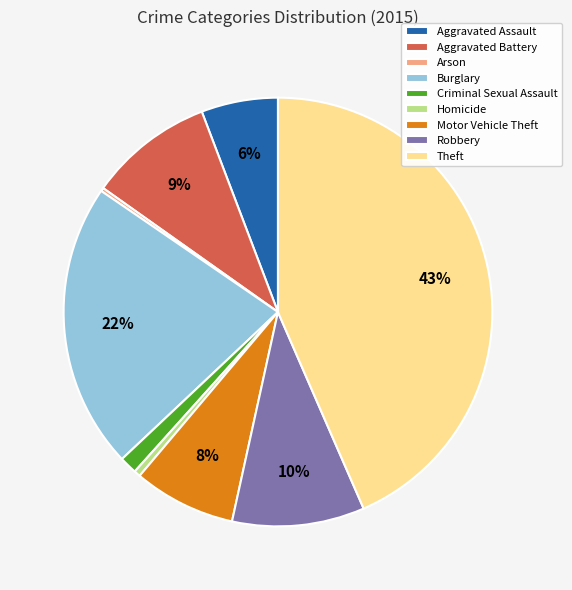

Is there a majority slice in this chart?

No